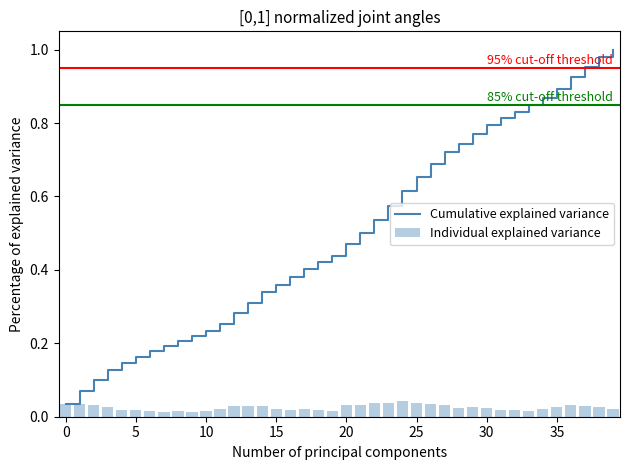

At how many categories does at least one series exceed 0?

40